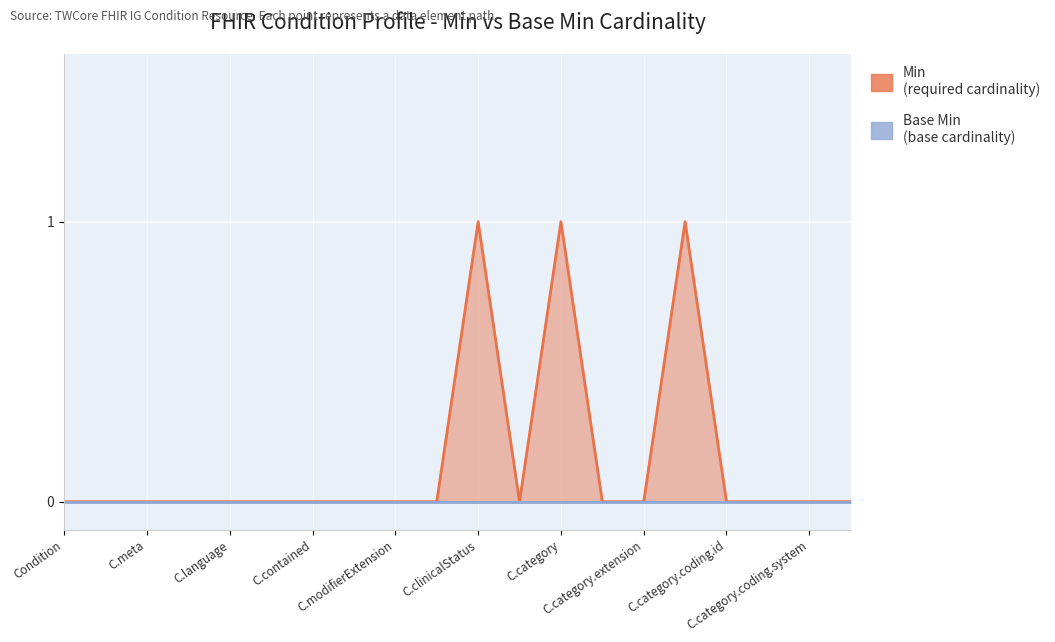

How many interior local peaks (higher than both neighbors) does the data have?

3